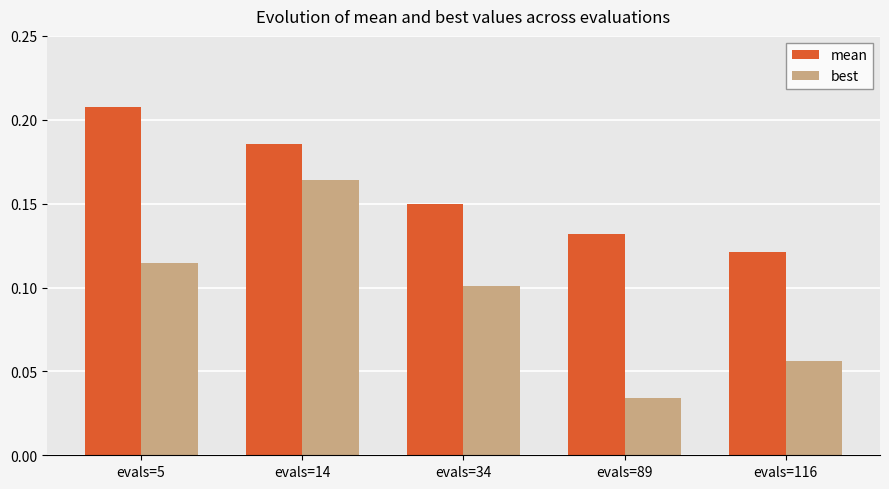

List the series in order of their peak value, lowest first.

best, mean